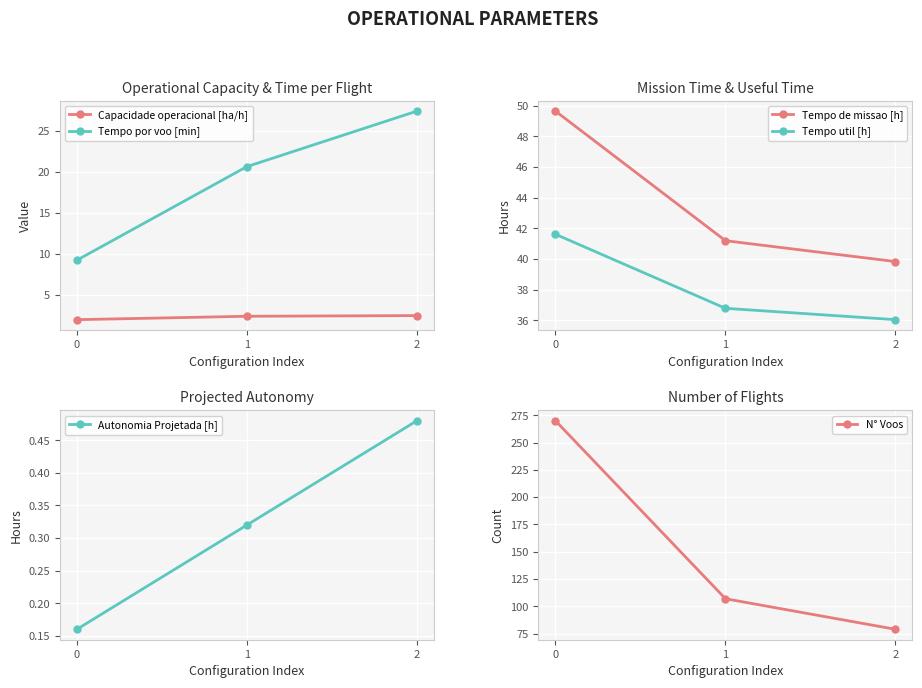

Between 0 and 2, which series saw the biggest shift?

N° Voos